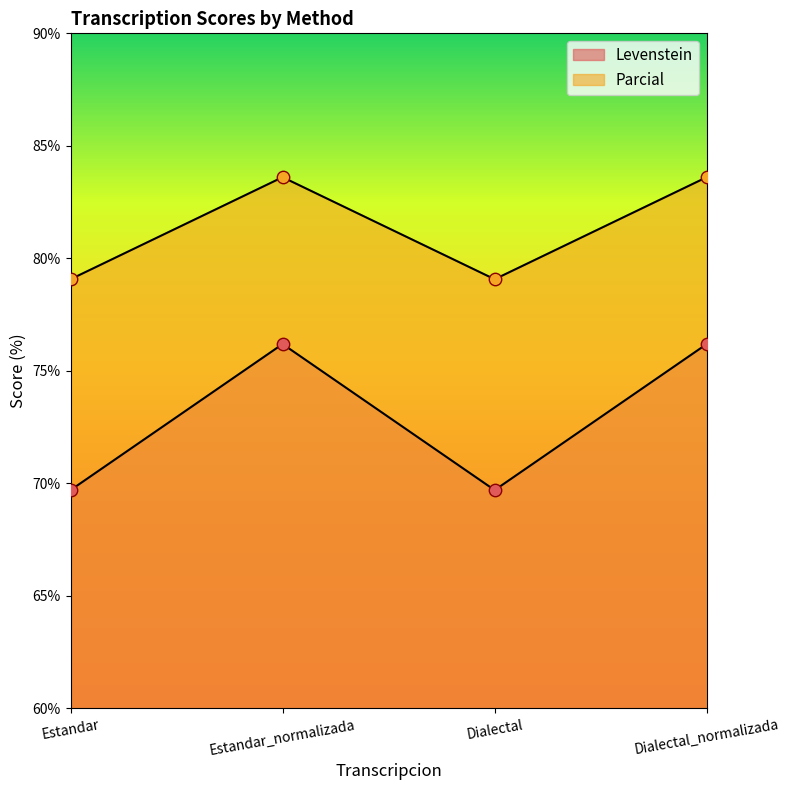

Is the value of Levenstein at Dialectal greater than the value of Parcial at Dialectal_normalizada?

No